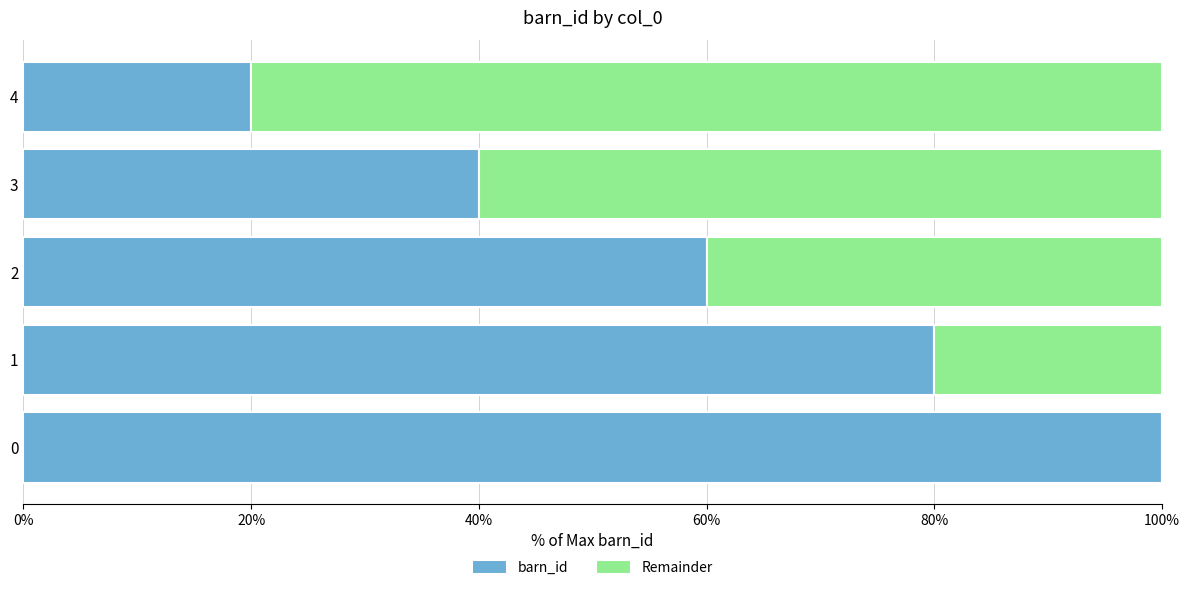

What is the total value across all series at 4?

100